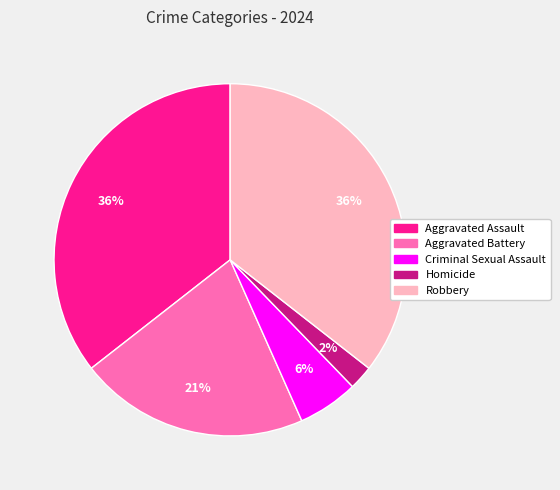

To the nearest percent, what percentage of the pie is Homicide?

2%